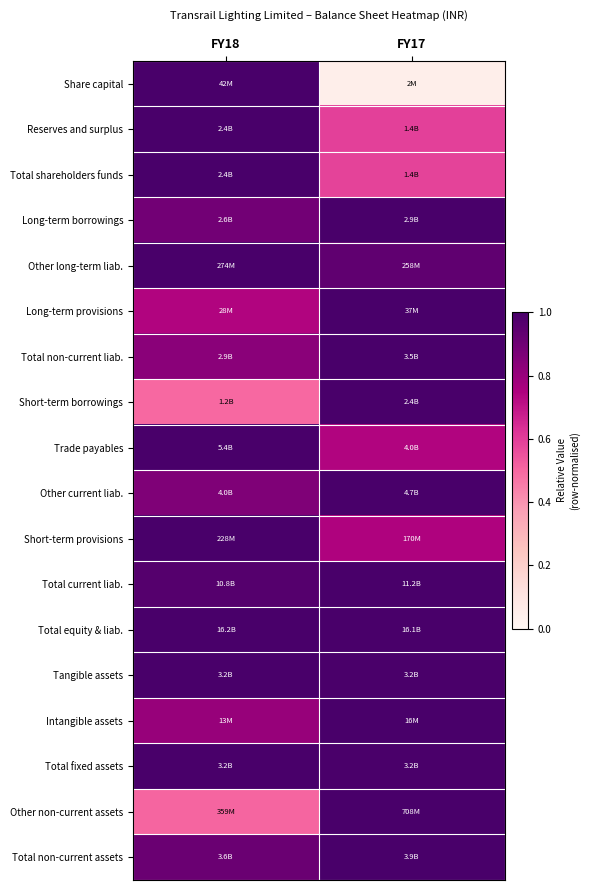

What is the total value across all series at FY18?

16.0